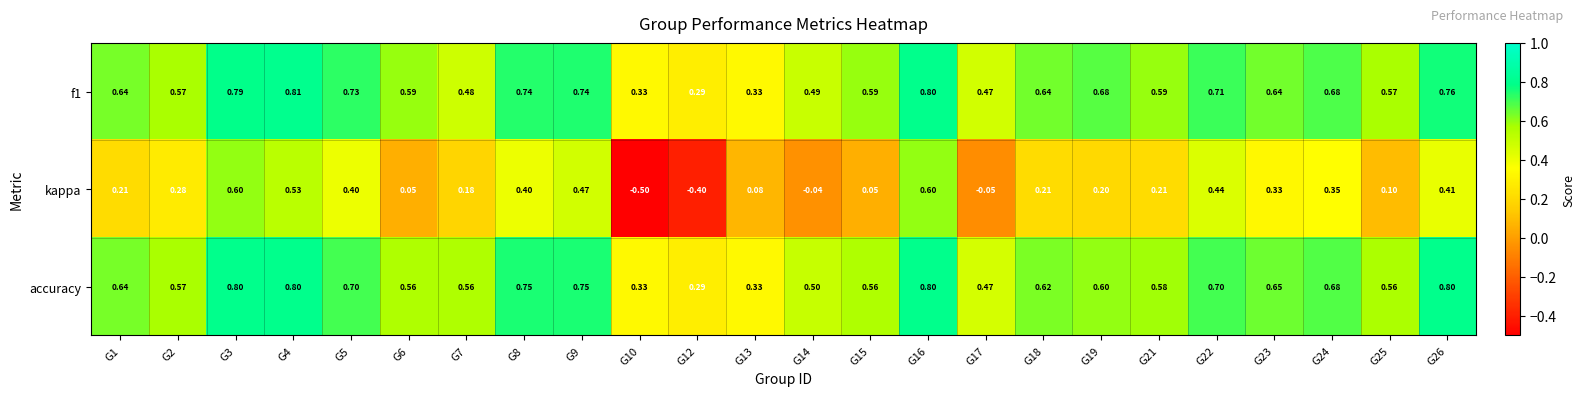

How many data points in kappa are less than 0?

4